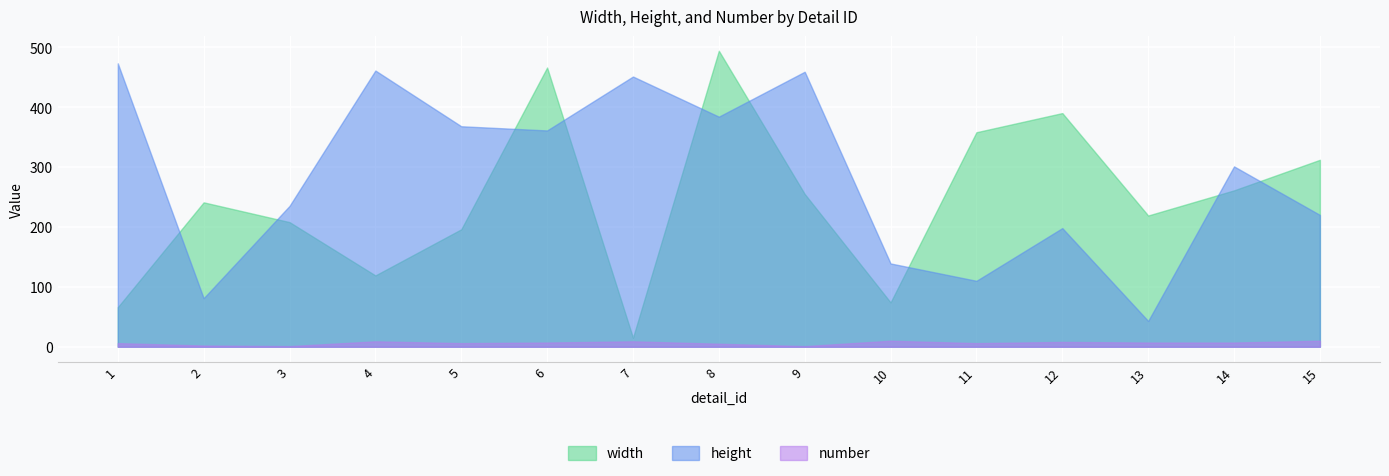

True or false: number and width cross at least once.

False